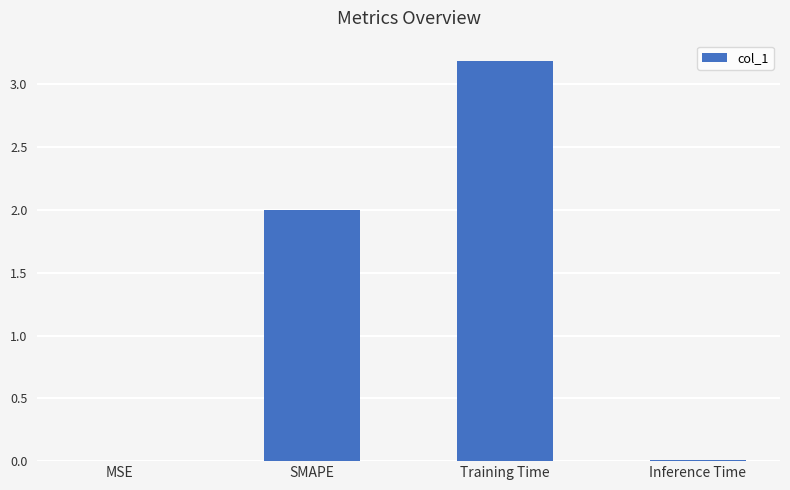

What is the approximate value at SMAPE?

2.0